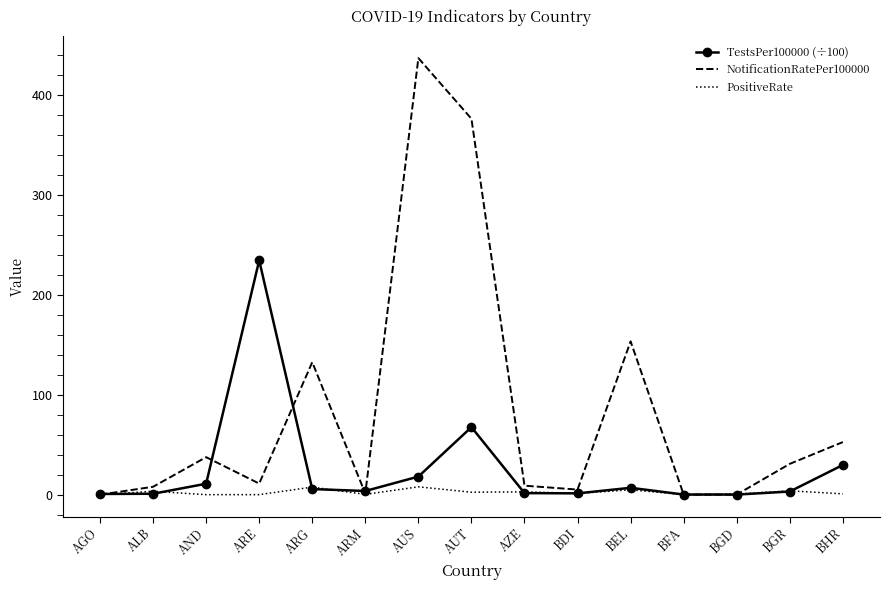

Is the value of NotificationRatePer100000 at ARG greater than the value of PositiveRate at BFA?

Yes